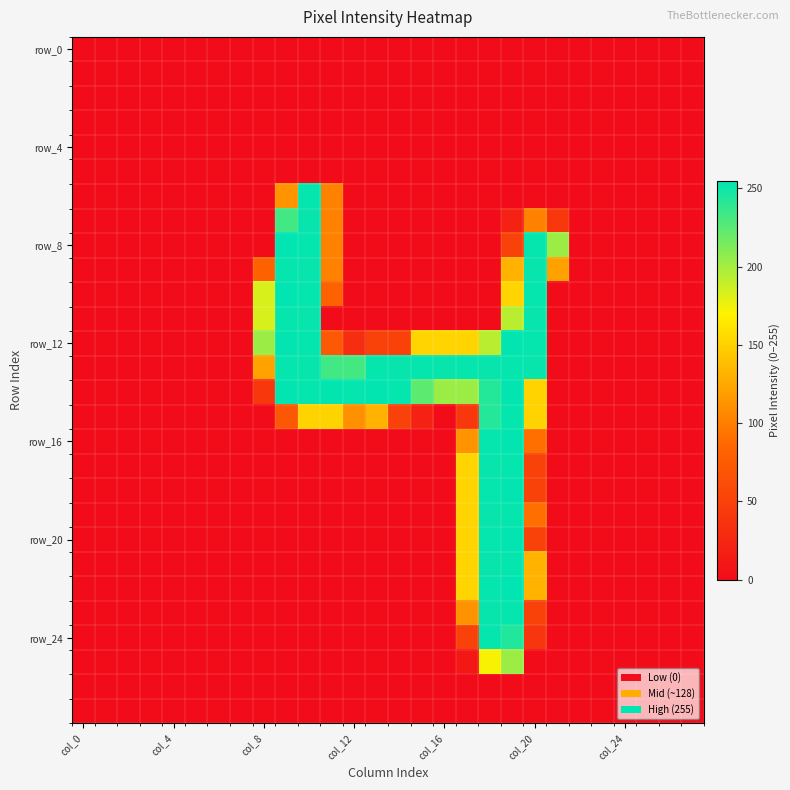

At how many categories does at least one series exceed 152?

14